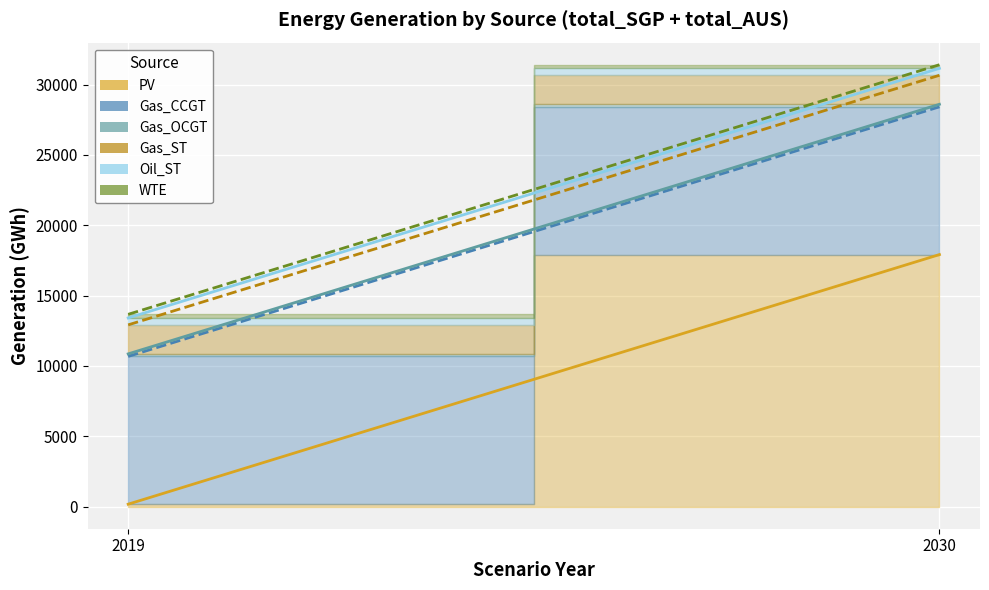

Reading left to right, what are all the values shown in this chart?

PV: 2019=174.3	2030=17914.1
Gas_CCGT: 2019=10501.6	2030=10501.6
Gas_OCGT: 2019=180.0	2030=180.0
Gas_ST: 2019=2061.6	2030=2061.6
Oil_ST: 2019=493.0	2030=493.0
WTE: 2019=256.8	2030=256.8